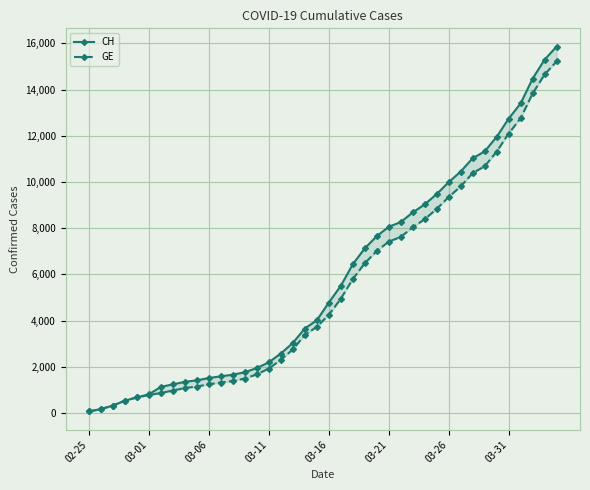

The value of CH at 03-31 is 12738. True or false?

True